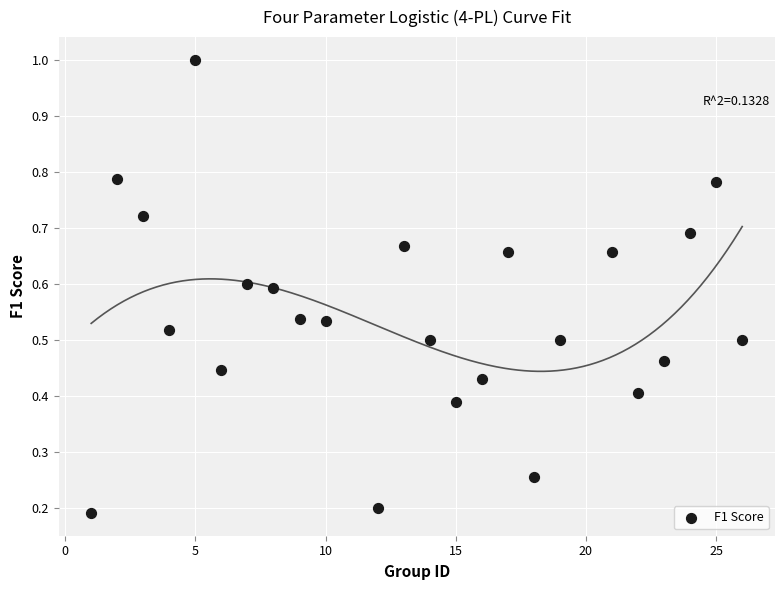

What is the range of X values (max minus min)?

25.0